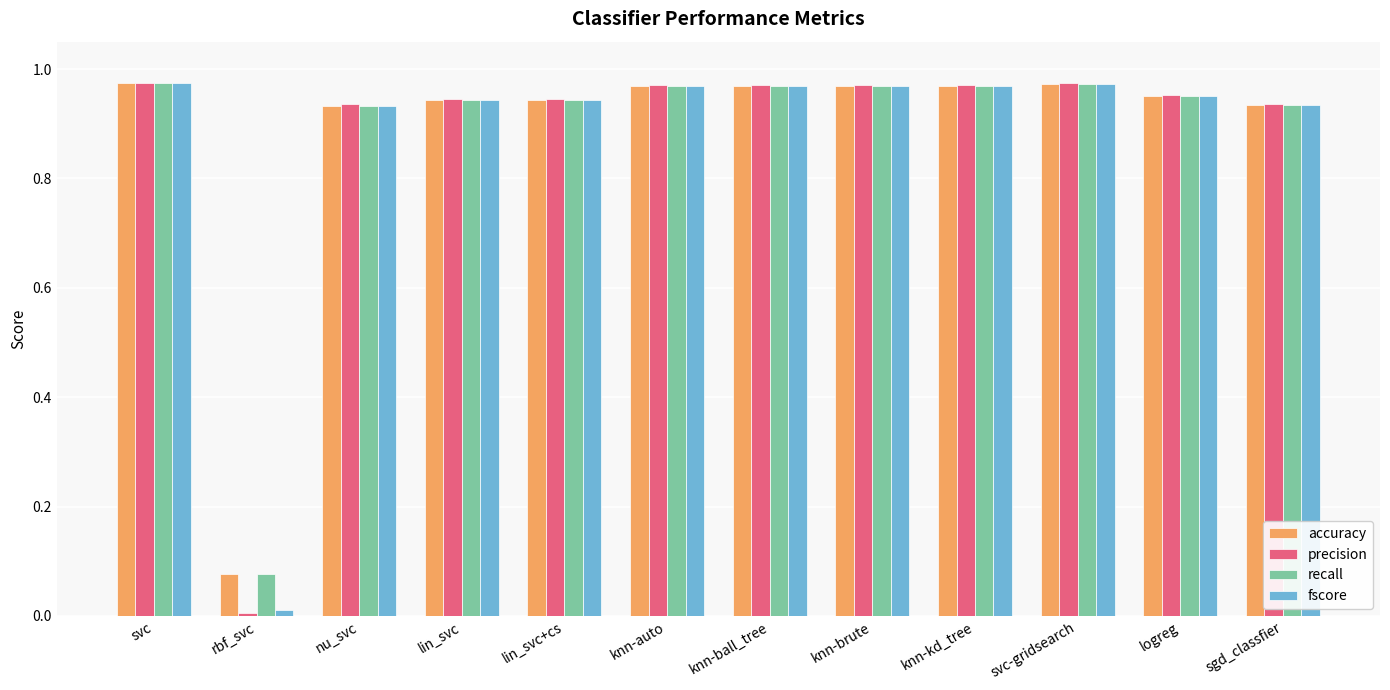

At which label does recall reach its minimum?

rbf_svc